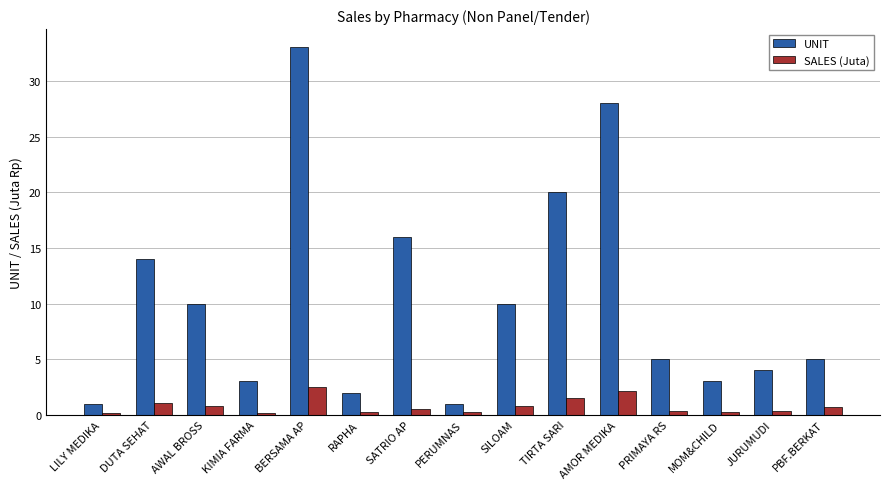

What is the sum of the UNIT values at AWAL BROSS and PRIMAYA RS?

15.0